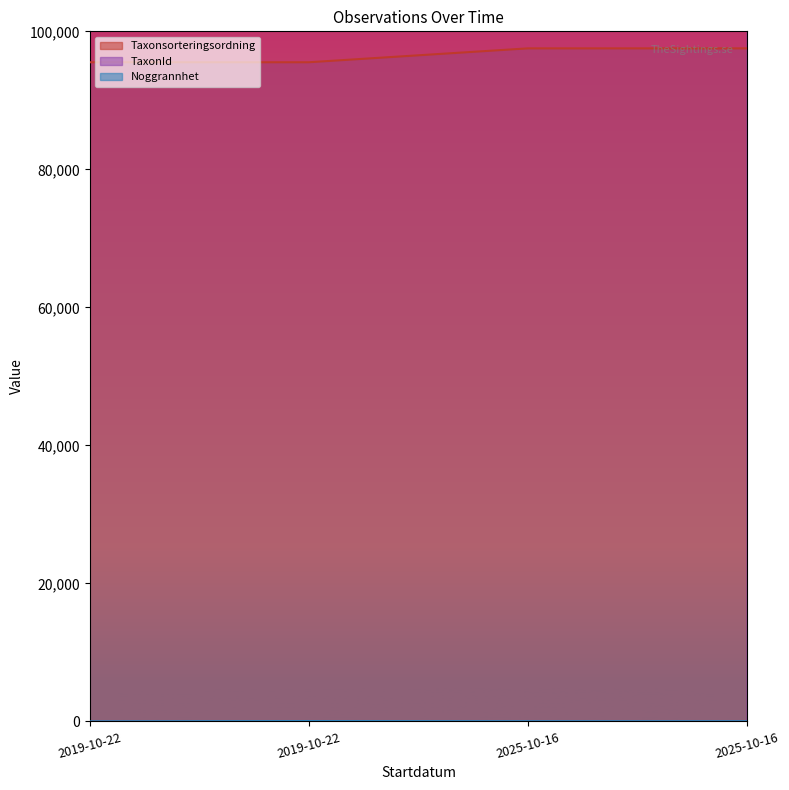

True or false: Taxonsorteringsordning and Noggrannhet cross at least once.

False